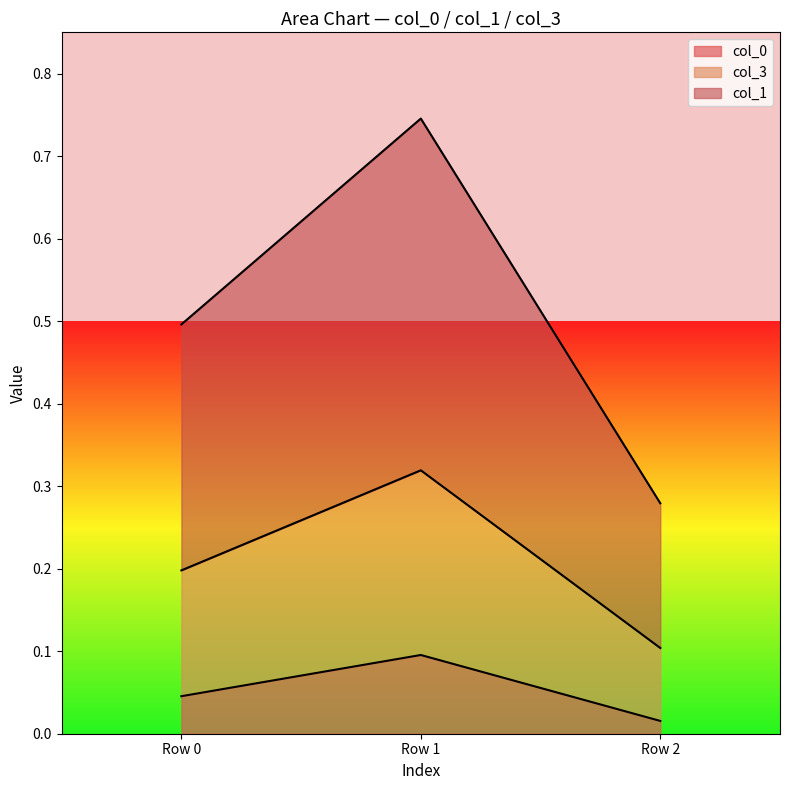

Where is col_0 nearest to the value 0?

Row 2